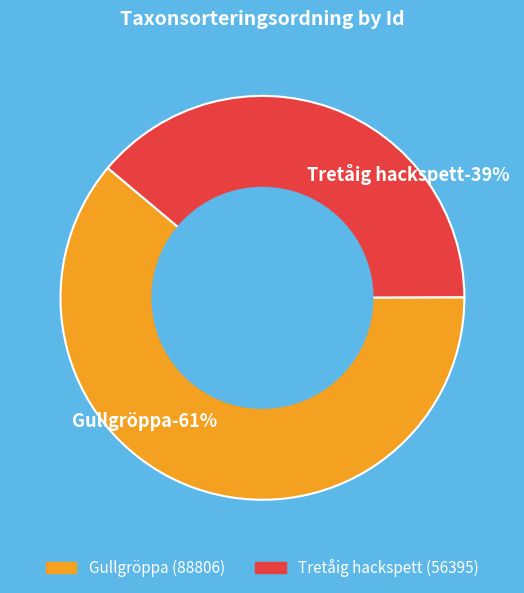

How many segments does this pie chart have?

2